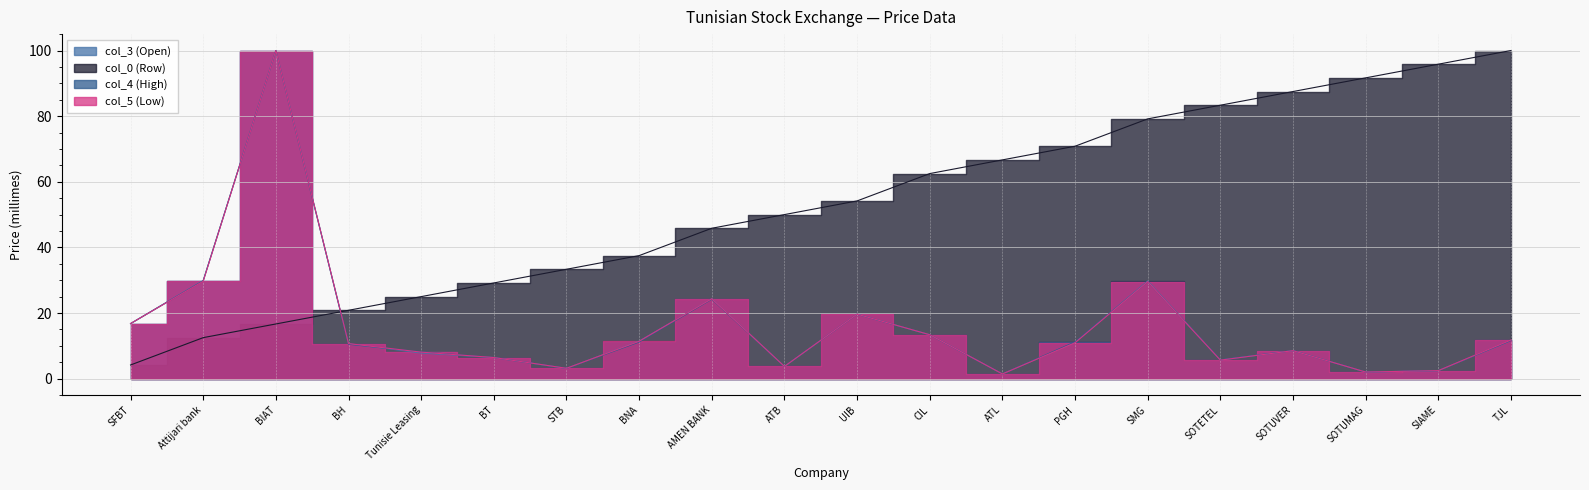

True or false: col_3 (Open) has a value of 13.4 at CIL.

True